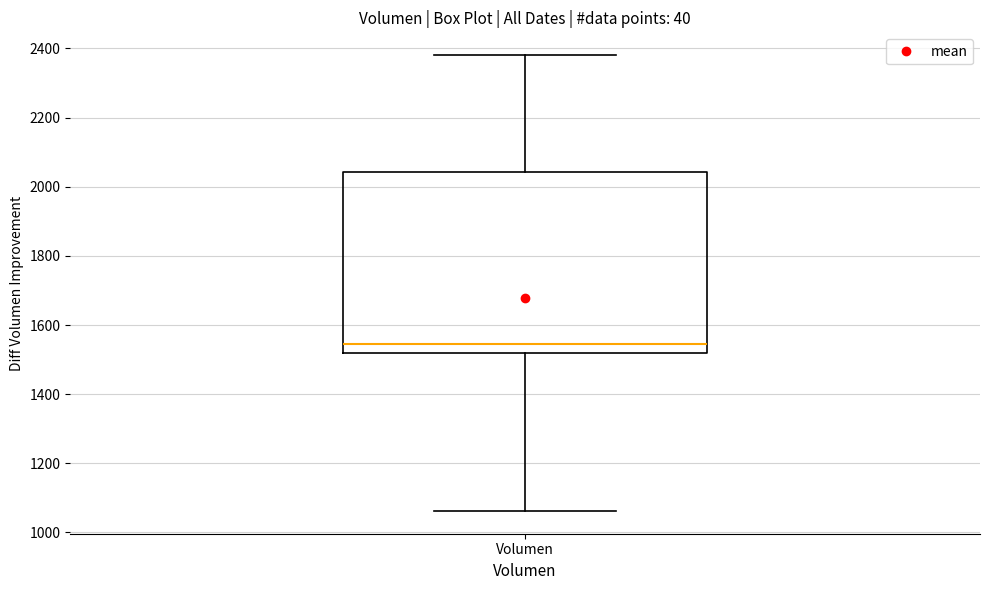

Where does the lower whisker of the box for Volumen end on the y-axis? The values are not printed on the chart, so give them approximately, as read against the axis.

1060